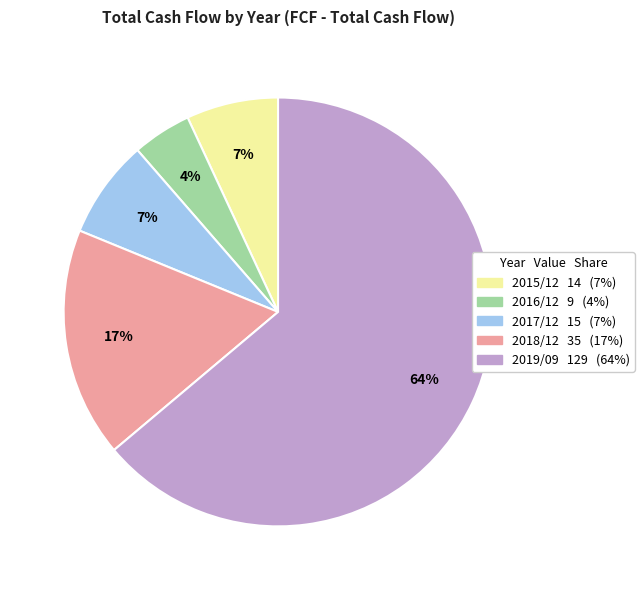

The 2018/12 slice represents 17% of the pie. True or false?

True